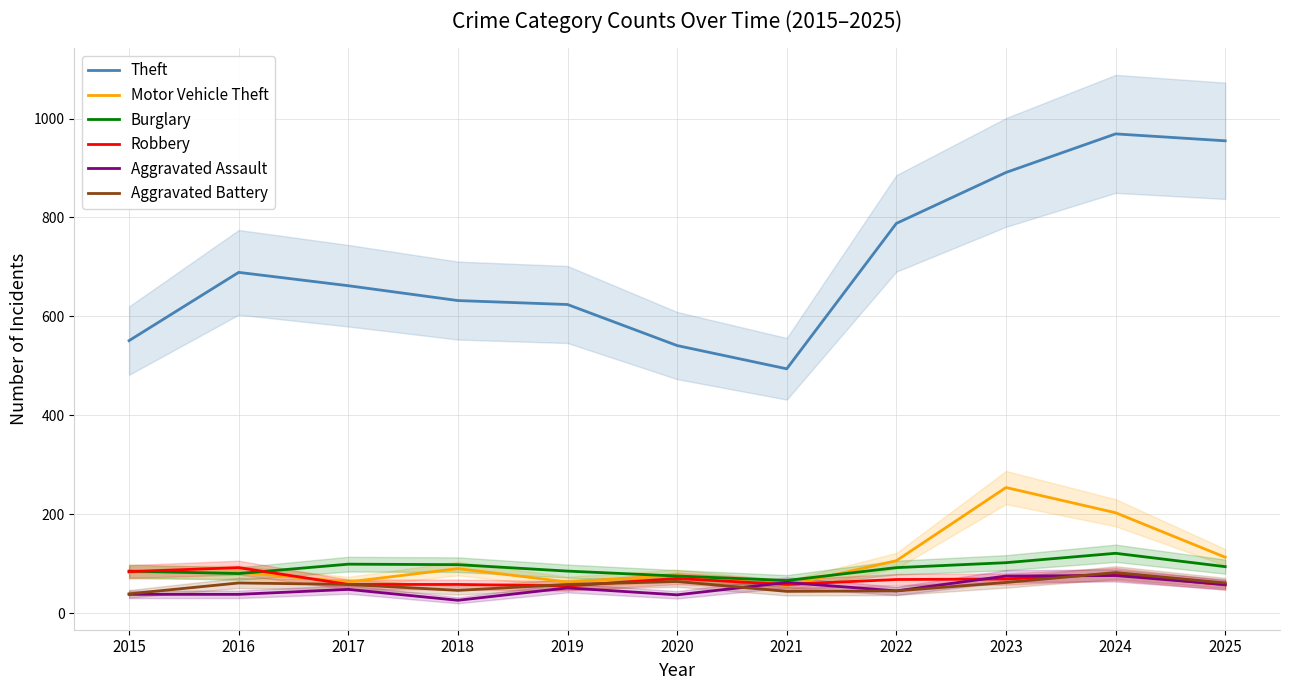

What is the value of the Motor Vehicle Theft point at the 11th from the left?

113